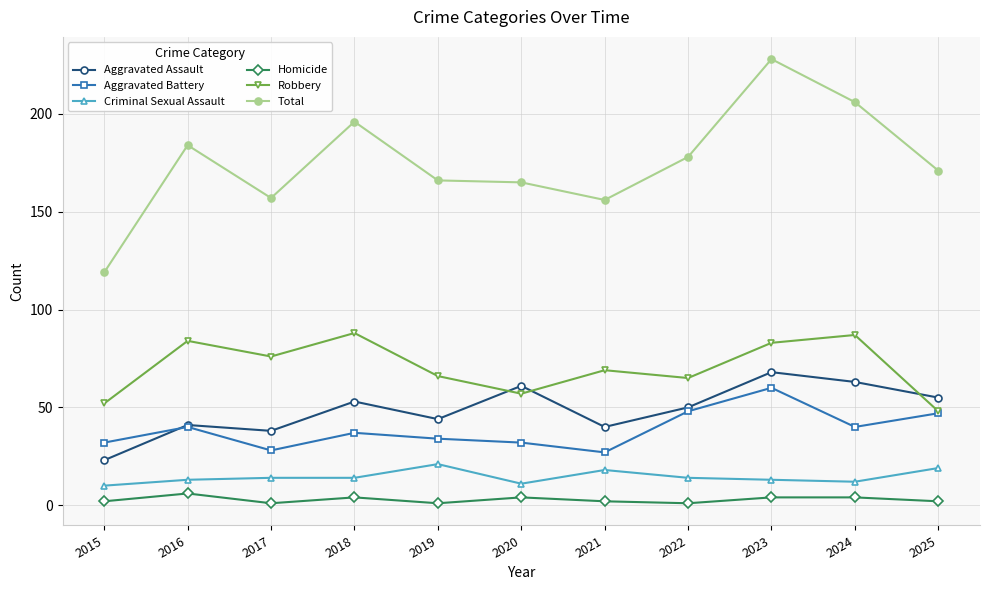

How many data points in Aggravated Battery are less than 37?

5